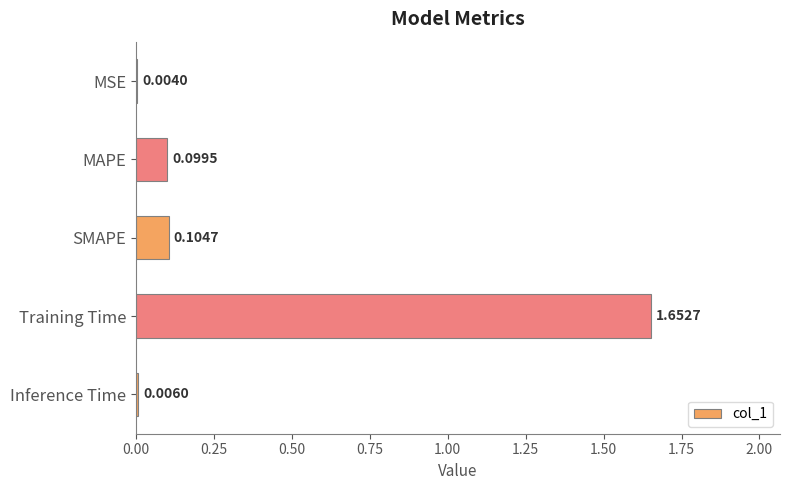

Which label corresponds to the largest value in the chart?

Training Time